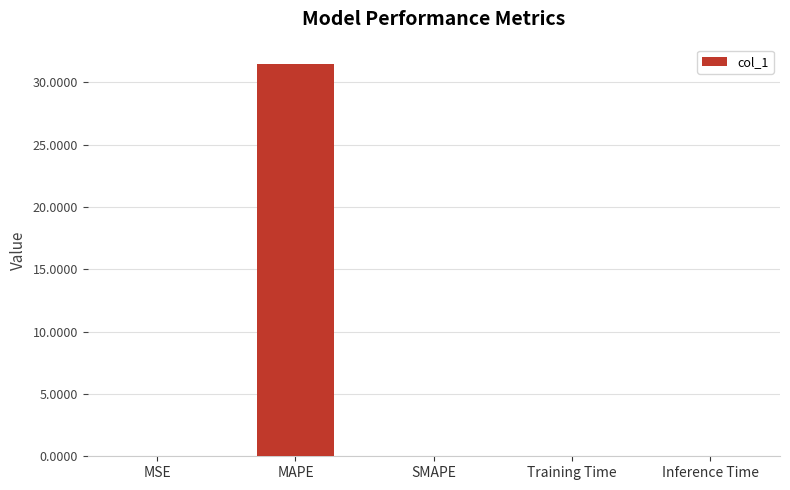

What is the sum of all values?

31.5